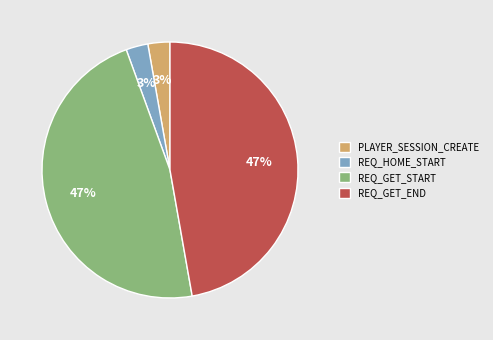

Is it true that PLAYER_SESSION_CREATE is 9% of the pie?

False